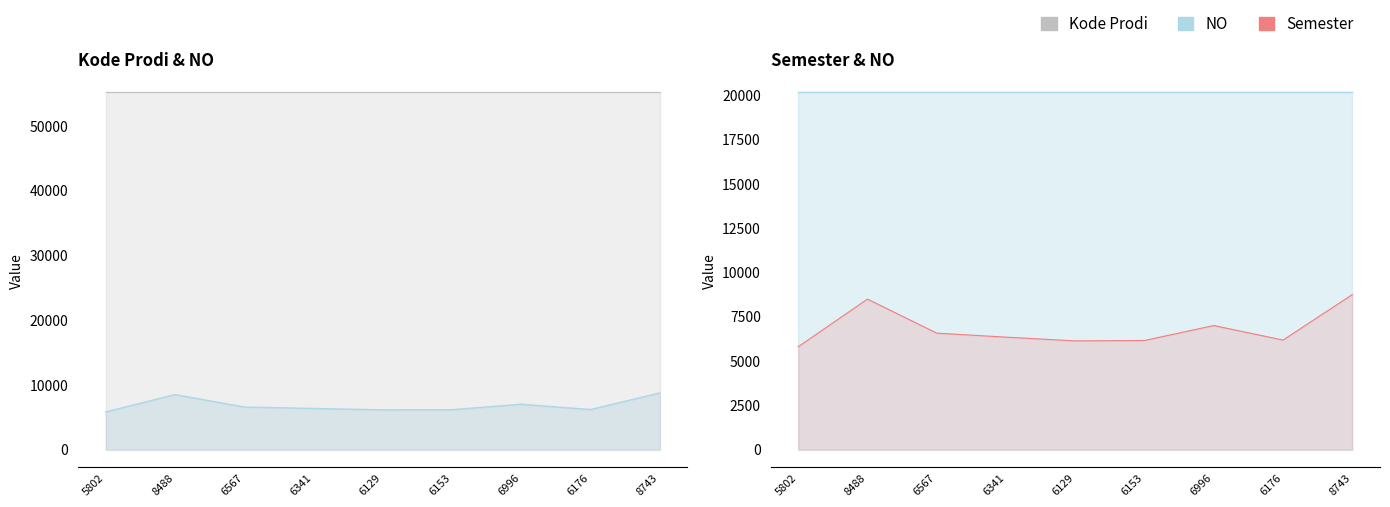

How many lines are shown in the chart?

3